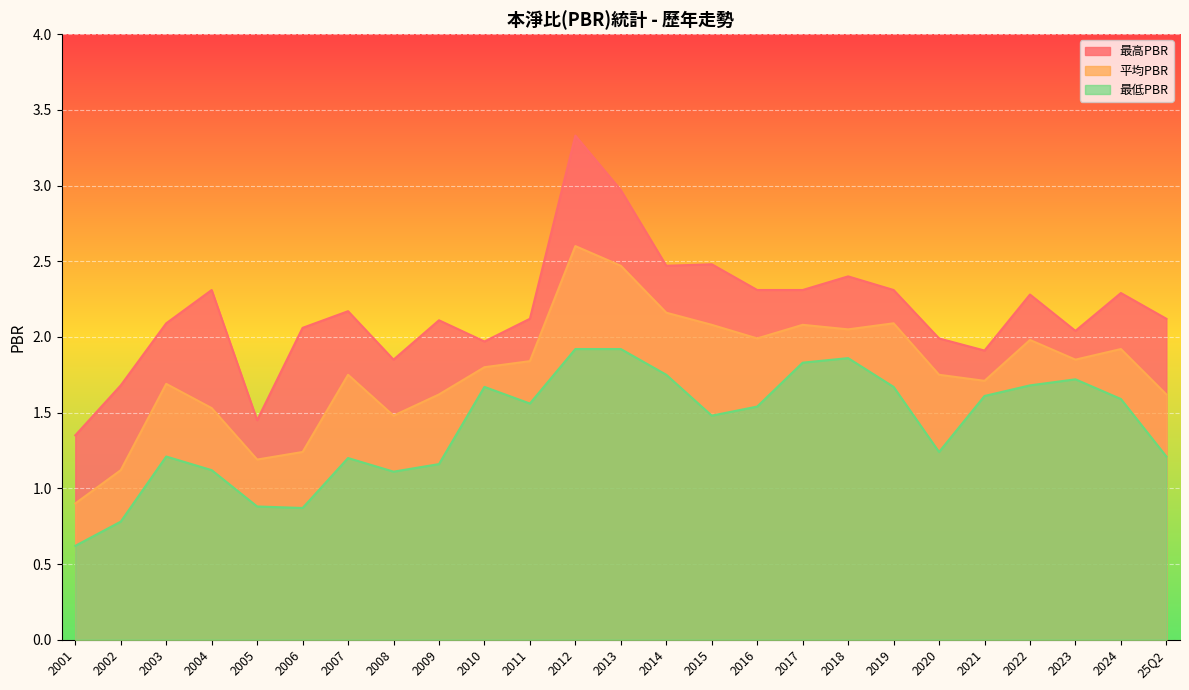

Which series has the widest spread of values?

最高PBR